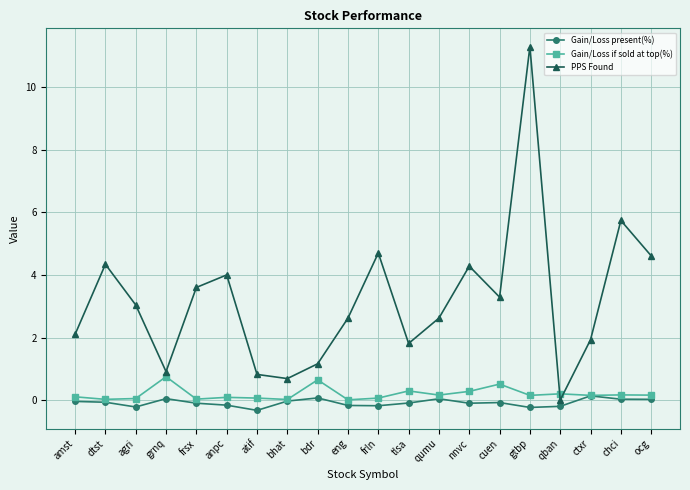

What is the lowest value of the Gain/Loss present(%) series?

-0.3